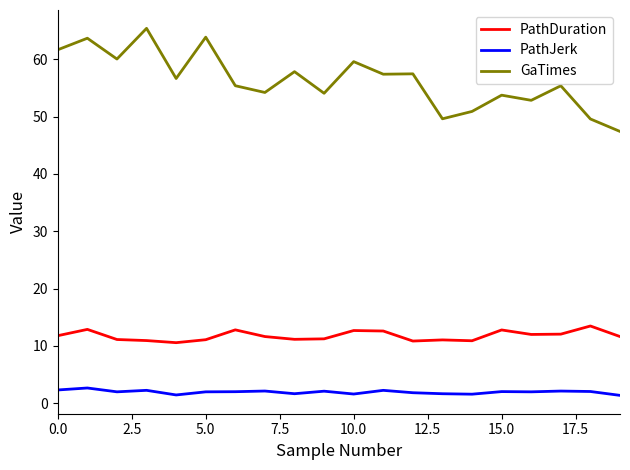

True or false: GaTimes and PathJerk cross at least once.

False